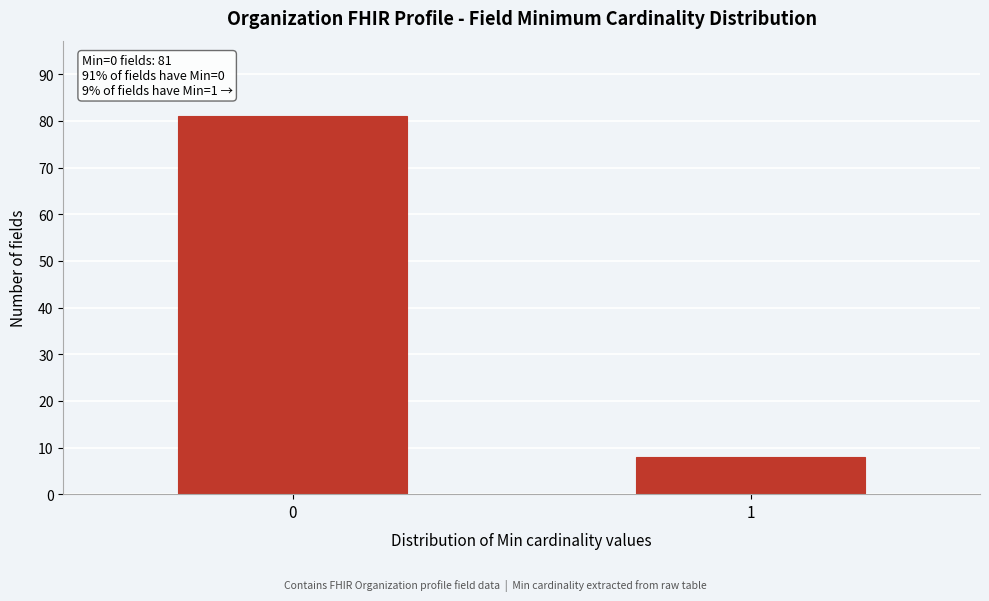

Reading right to left, what are all the values shown in this chart?

1=8	0=81